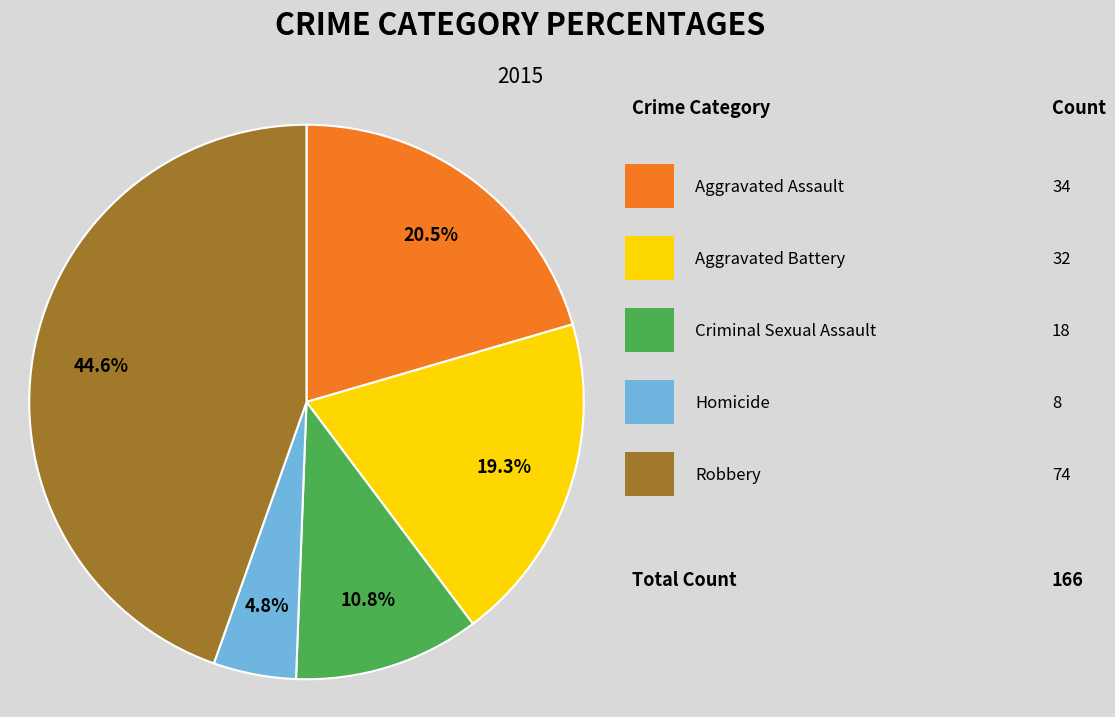

Does any single category account for the majority?

No